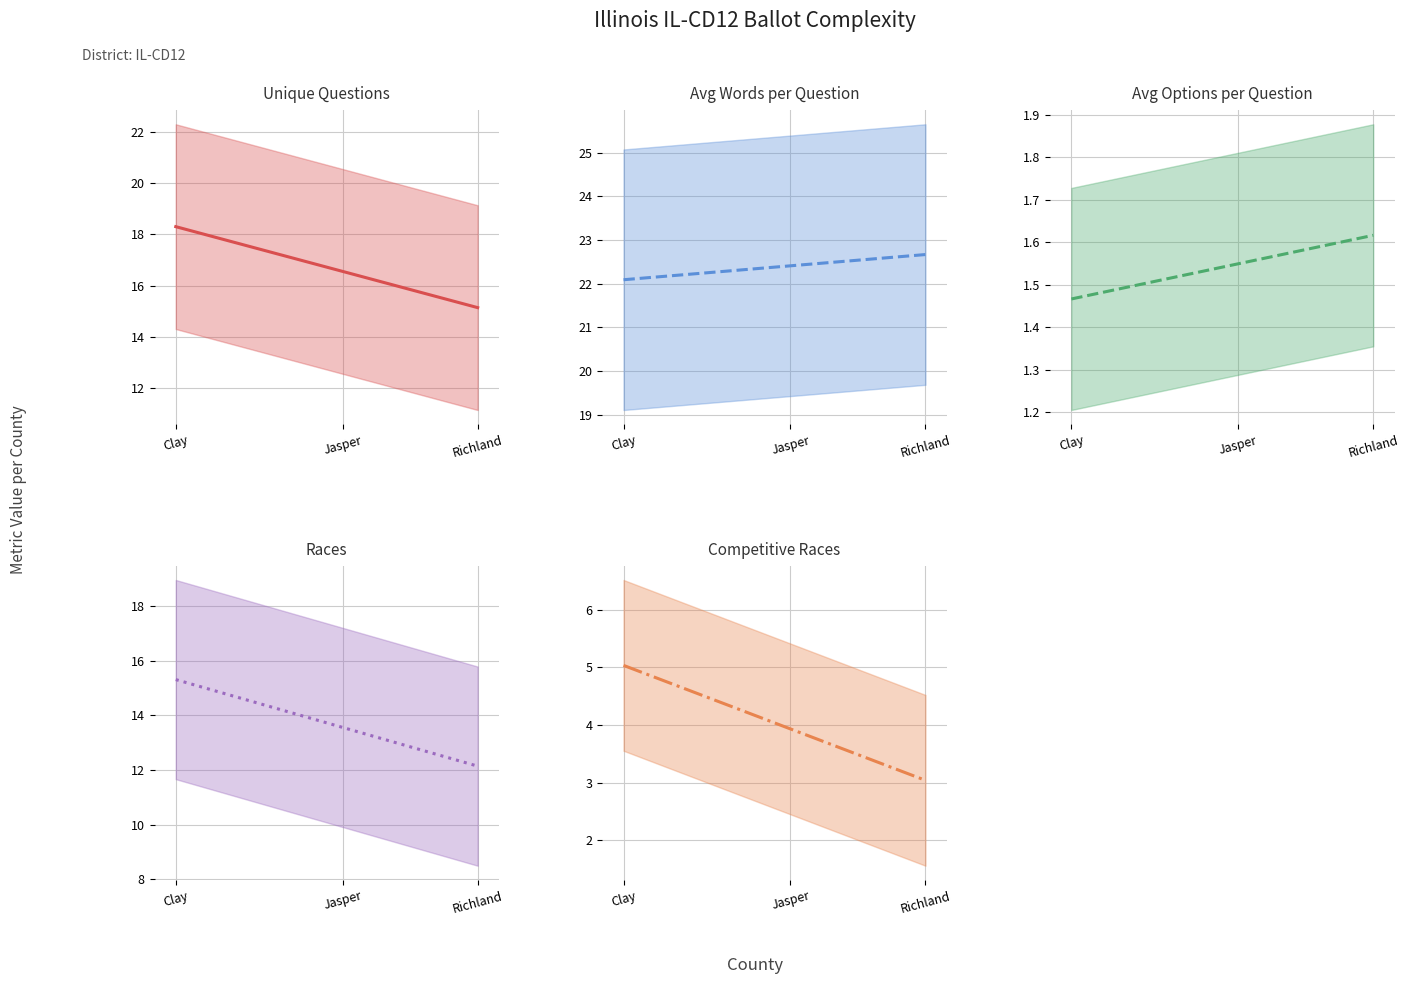

What value does the competitive_races series have at Richland?

3.0